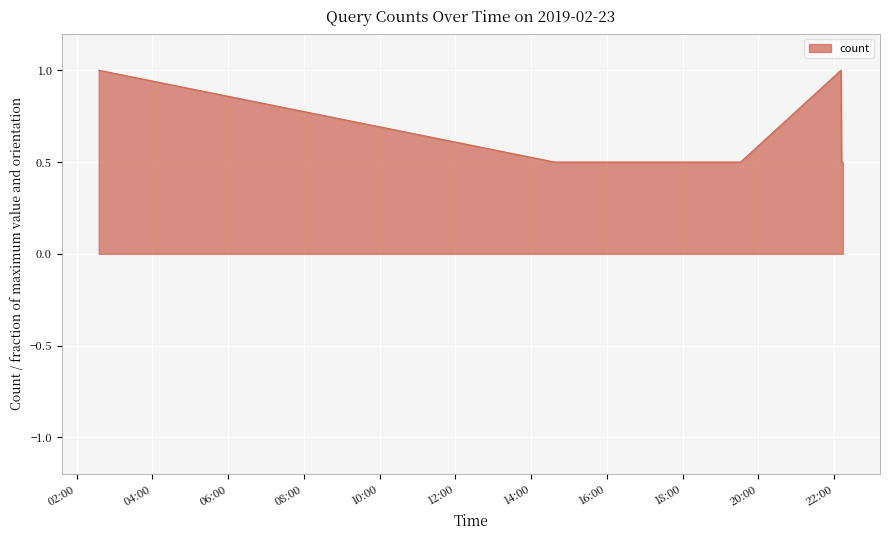

How many lines are shown in the chart?

1